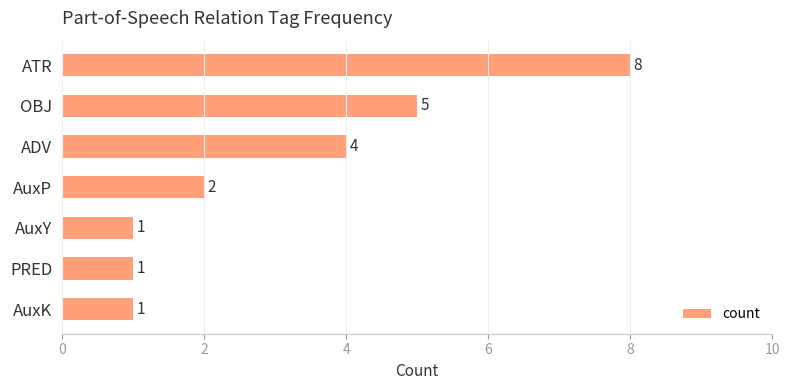

What is the difference between the second highest and minimum values?

4